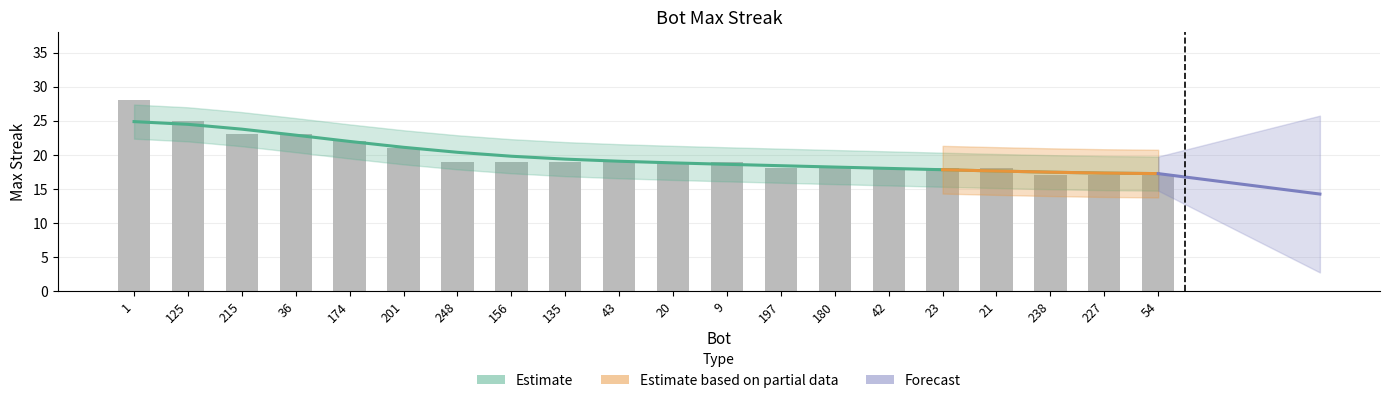

Does the chart contain any negative values?

No